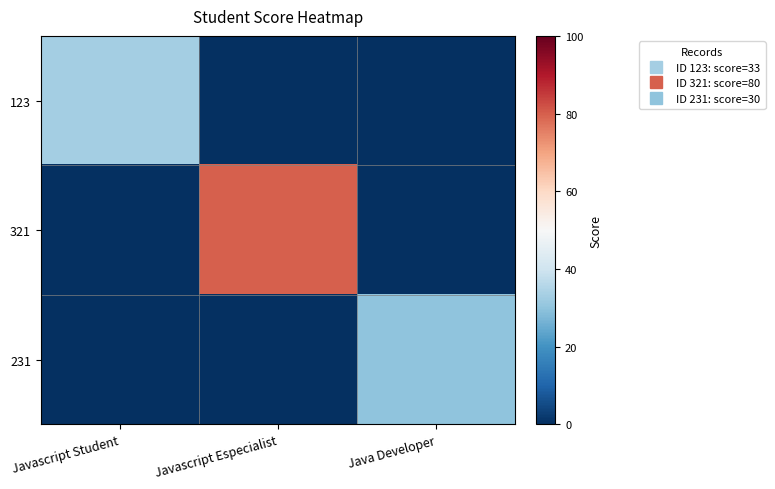

Which series has the largest total across all categories?

321